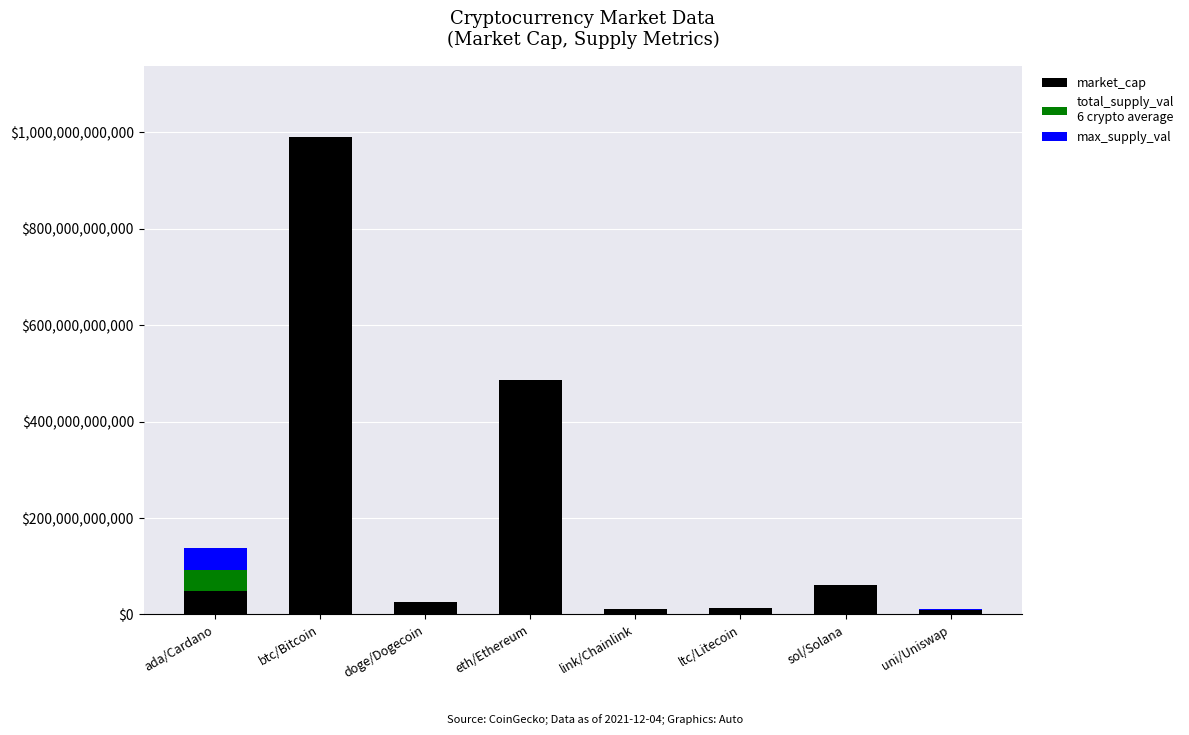

At which category is the sum across all series the highest?

btc/Bitcoin